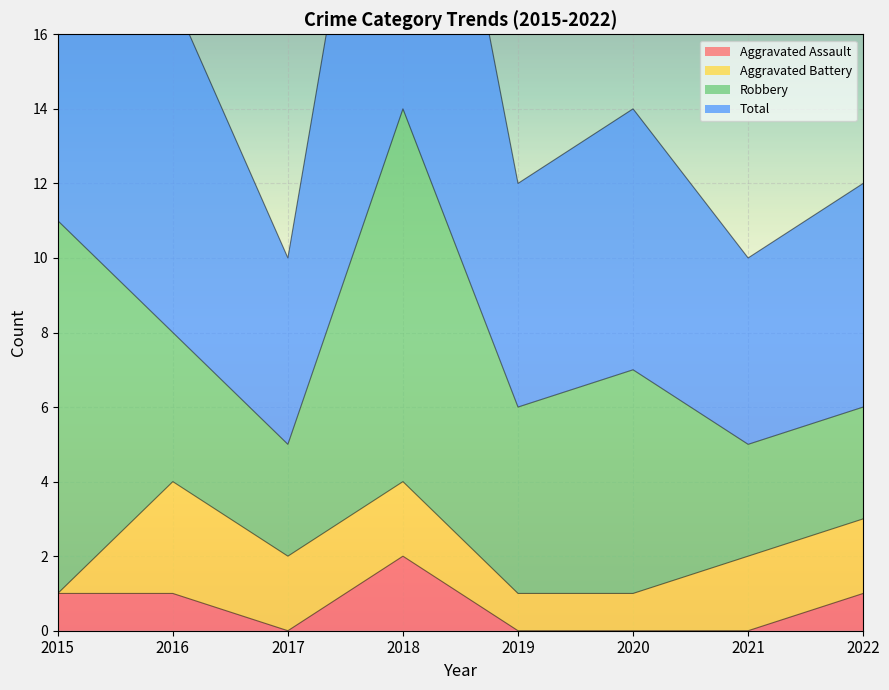

Is it true that Aggravated Assault equals 1 at 2015?

True